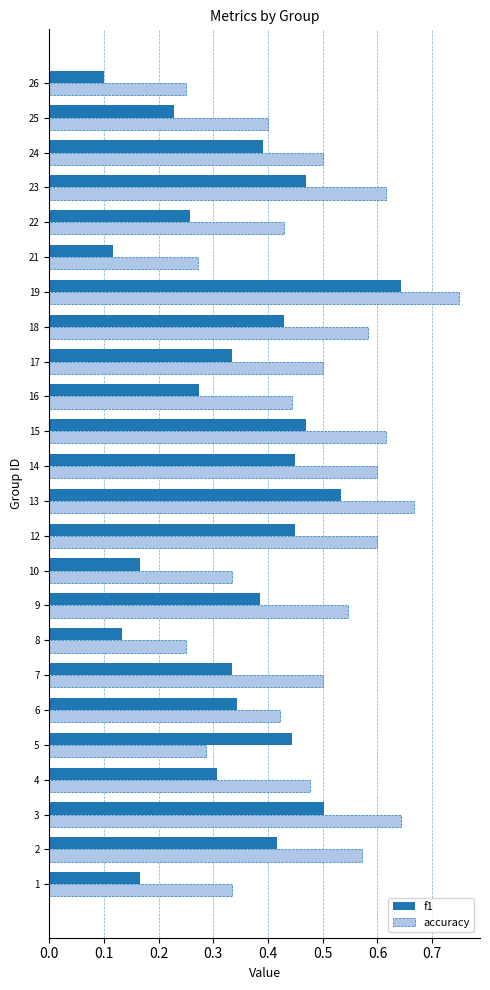

How many categories are shown in the chart?

24